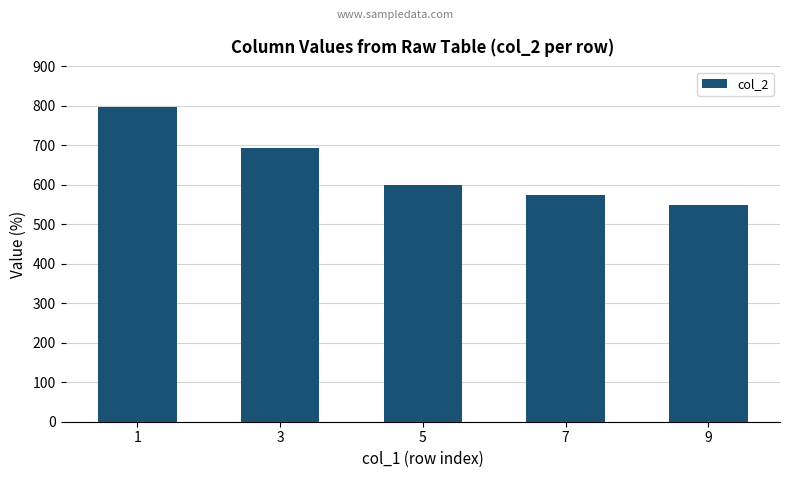

How many distinct data groups are displayed?

1